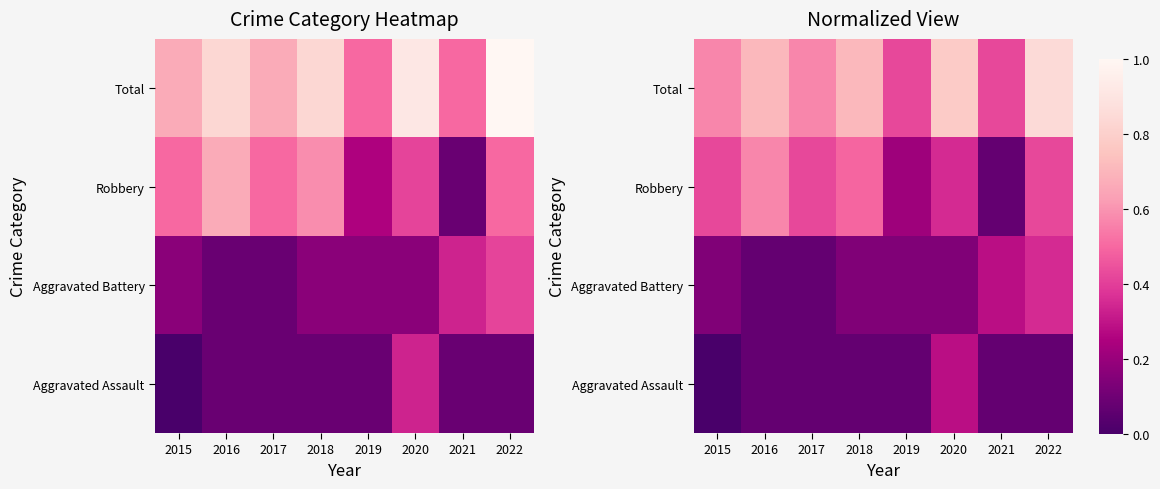

At which label does Aggravated Battery reach its peak?

2022